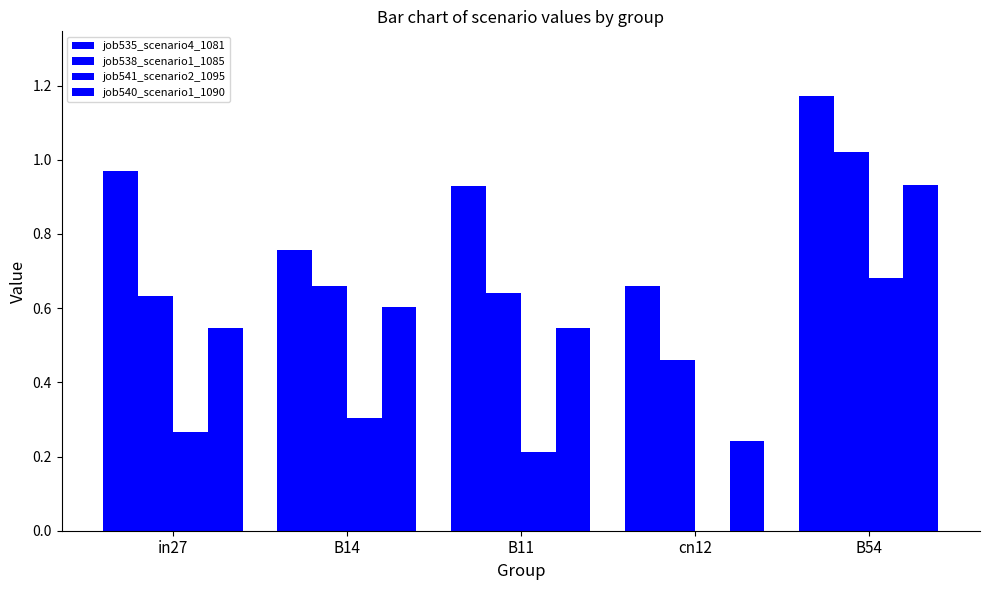

Is the value of job538_scenario1_1085 at in27 greater than the value of job540_scenario1_1090 at B54?

No